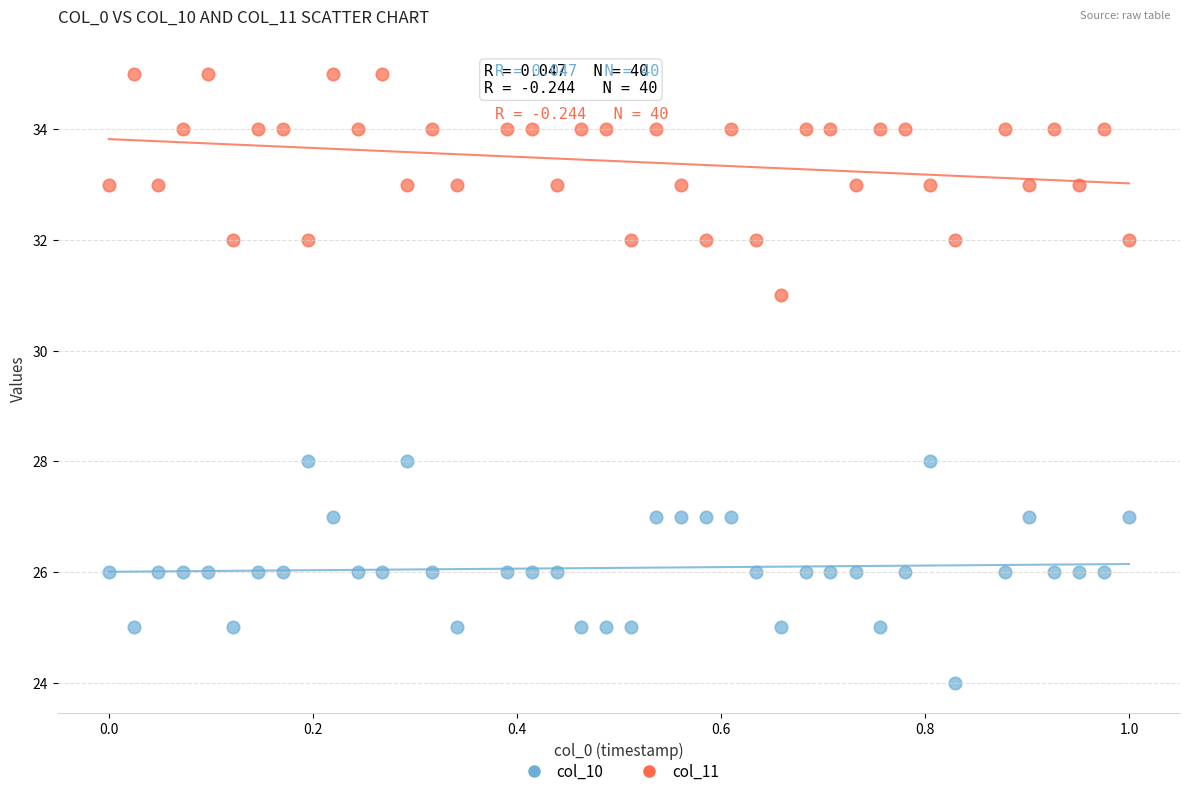

Which series reaches the minimum Y coordinate?

col_10